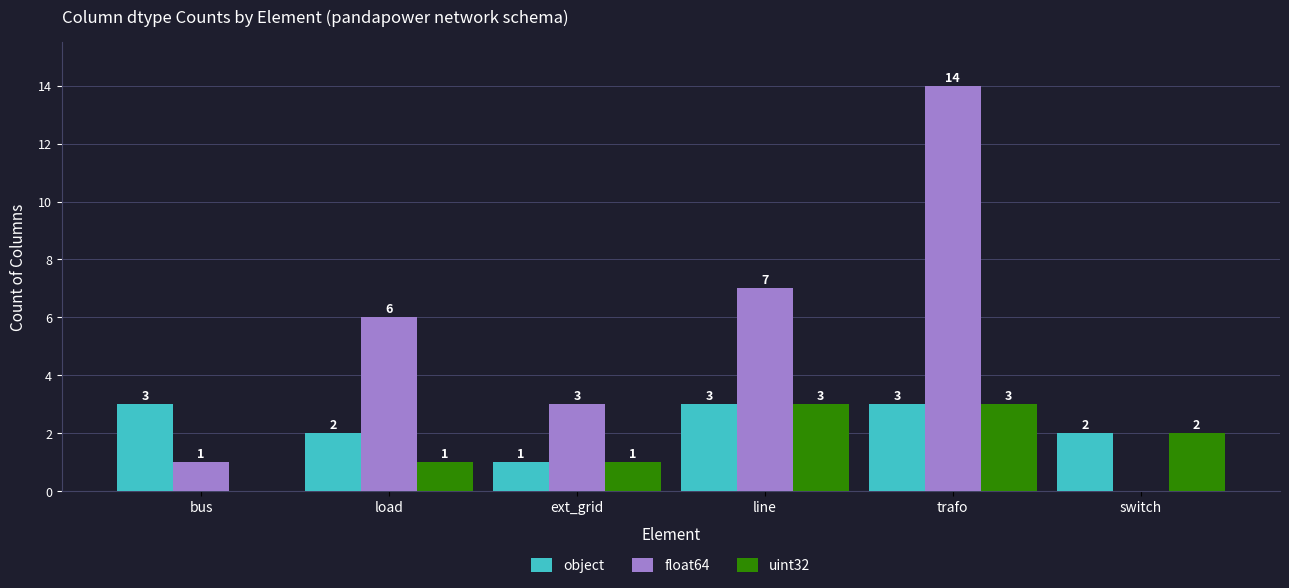

Does the chart contain stacked bars?

No